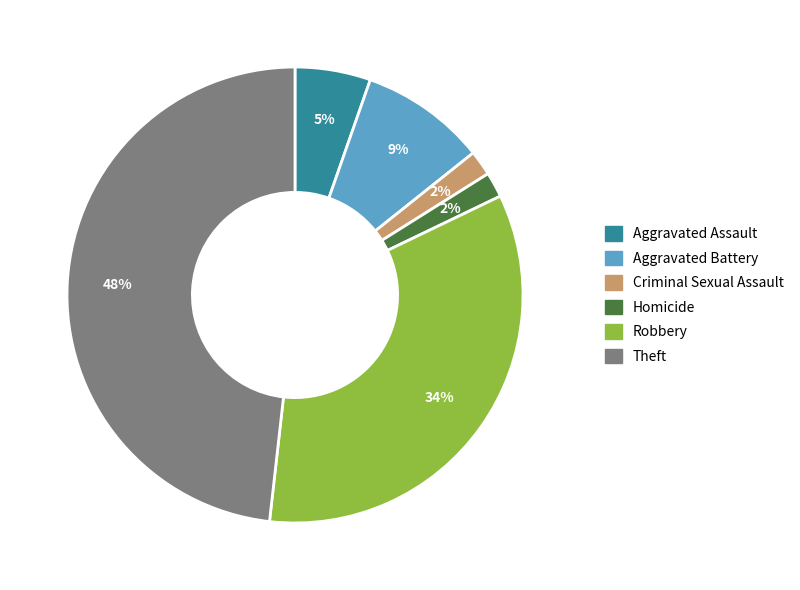

Between Criminal Sexual Assault and Theft, which is larger?

Theft